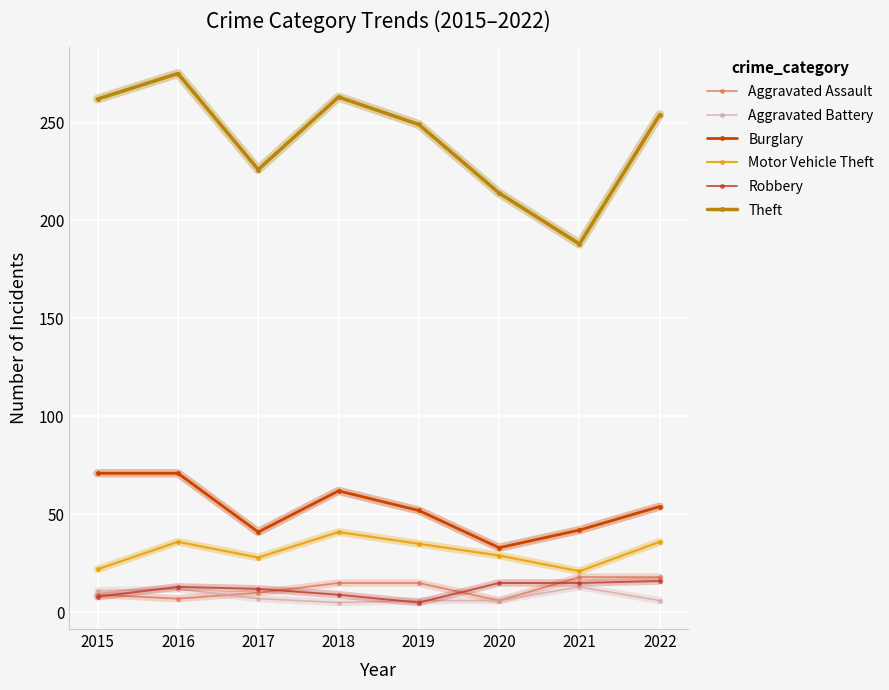

True or false: Aggravated Battery has a value of 23 at 2021.

False